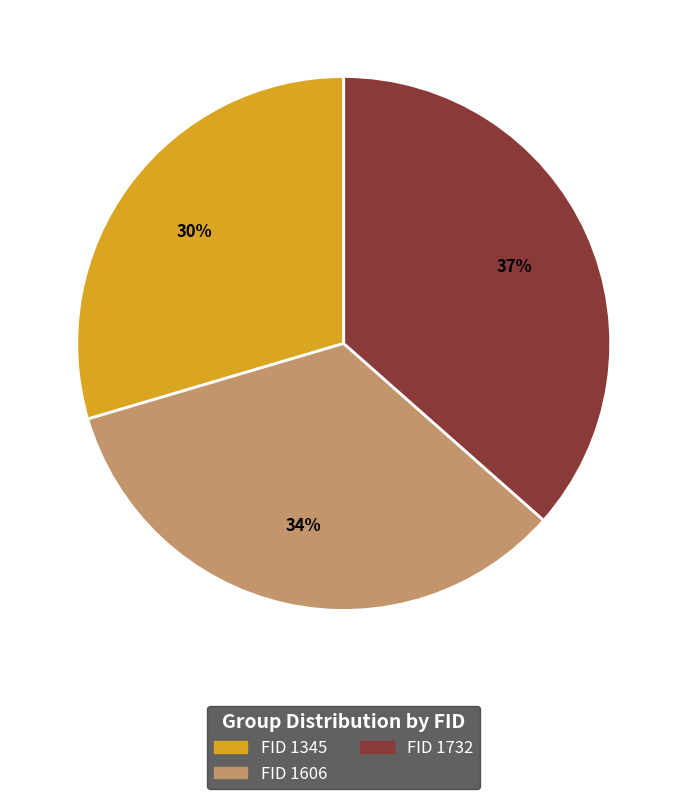

How many segments does this pie chart have?

3